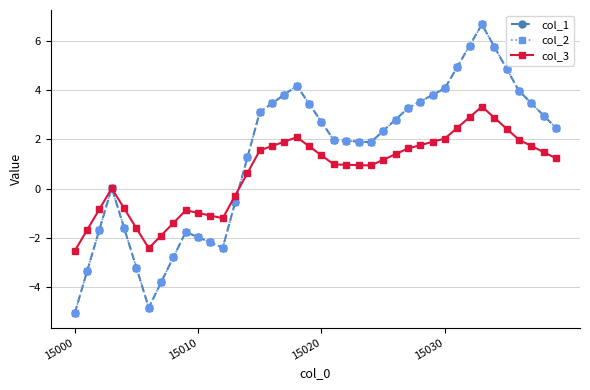

Which series ends up on top after the final intersection of col_3 and col_1?

col_1